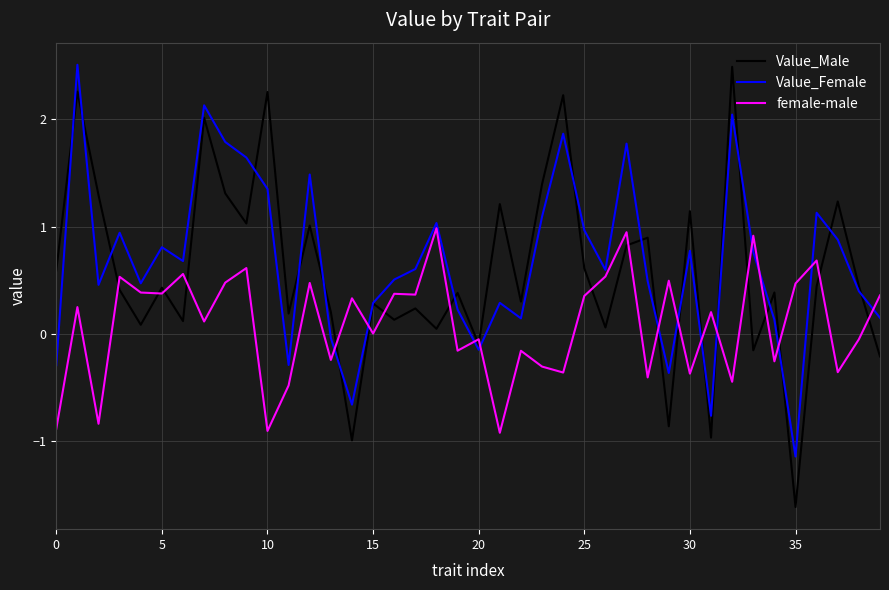

Which series has the widest spread of values?

Value_Male